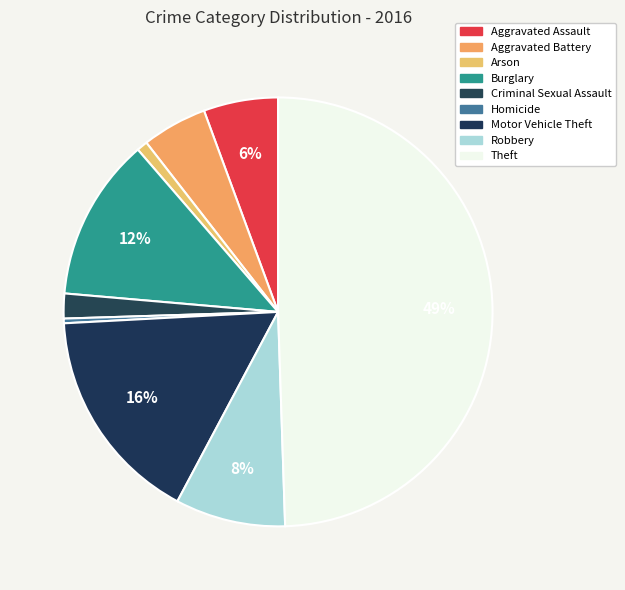

Is Aggravated Battery the majority of the pie?

No